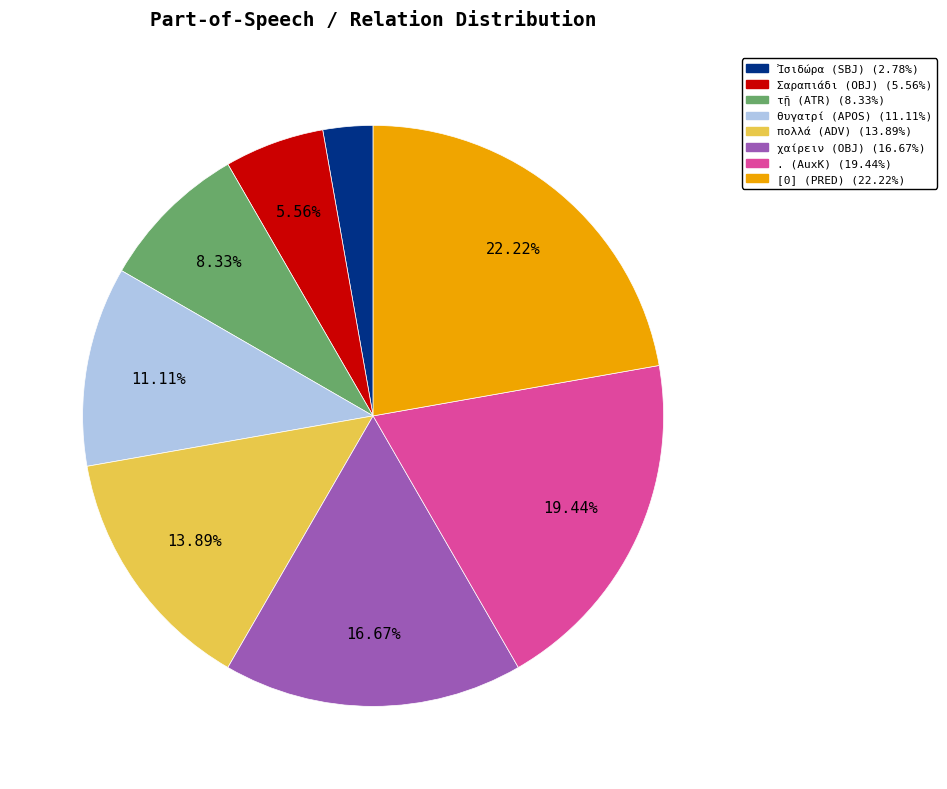

What is the total percentage of θυγατρί (APOS) and πολλά (ADV)?

25.0%